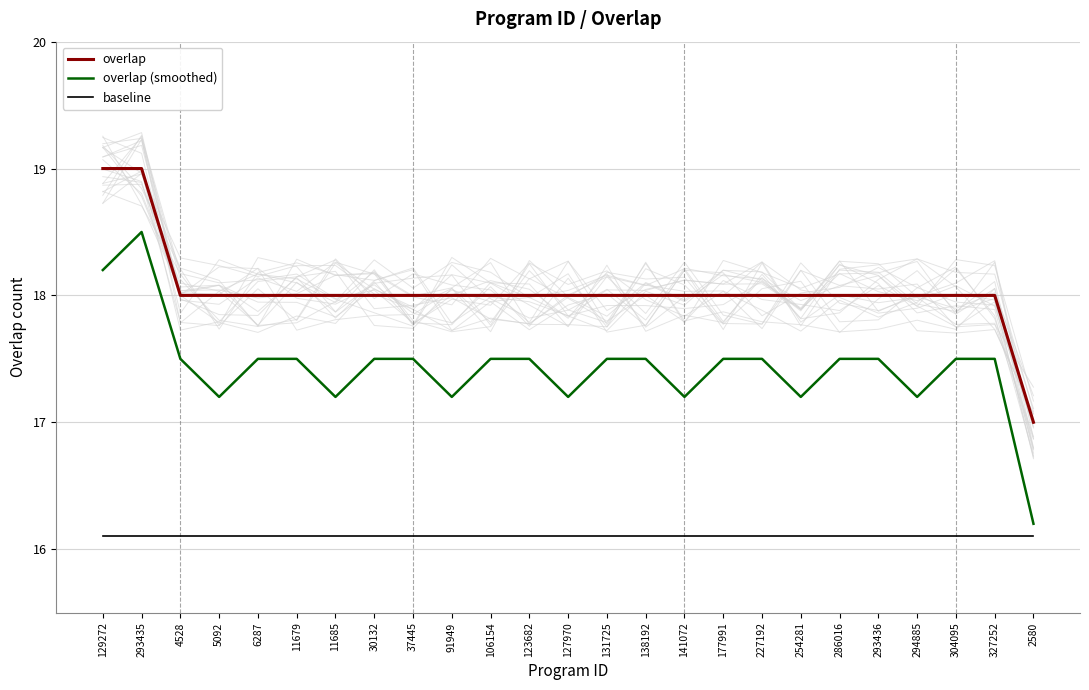

The value of overlap (smoothed) at 30132 is 6.8. True or false?

False